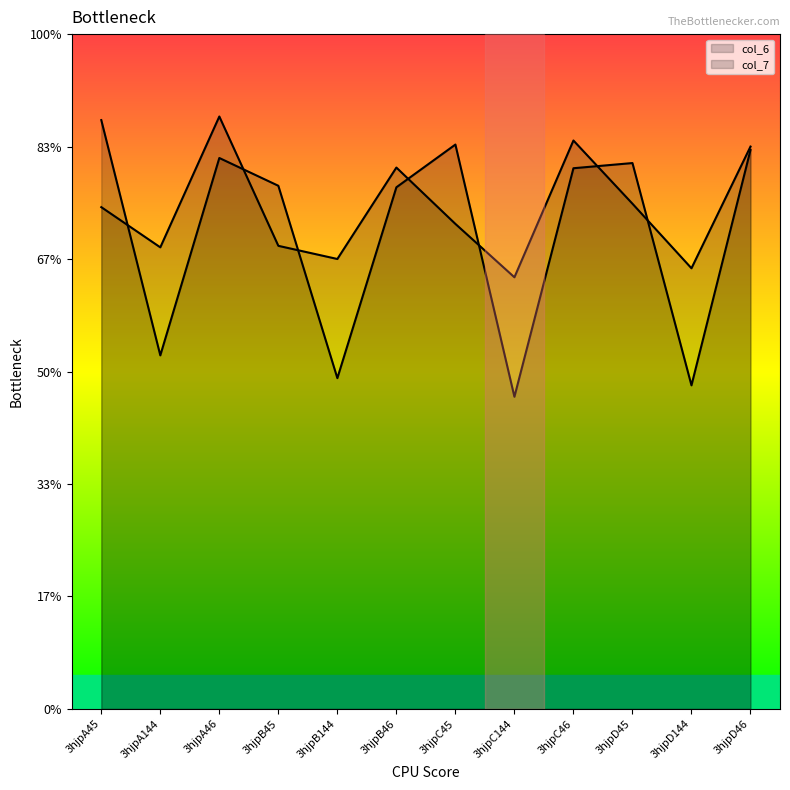

Where is the first local maximum for col_6?

3hjpA46